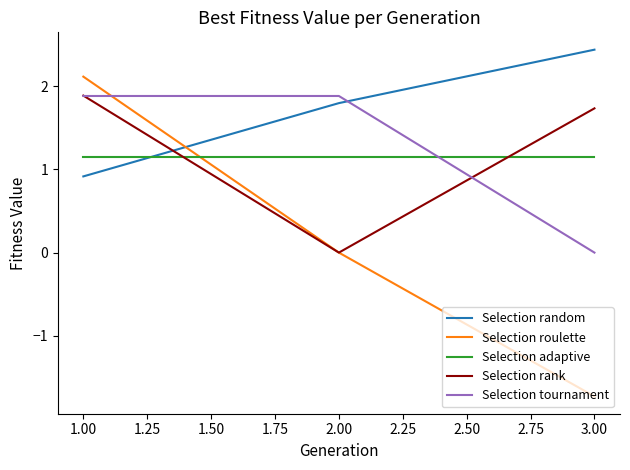

Count the number of categories in the chart.

3